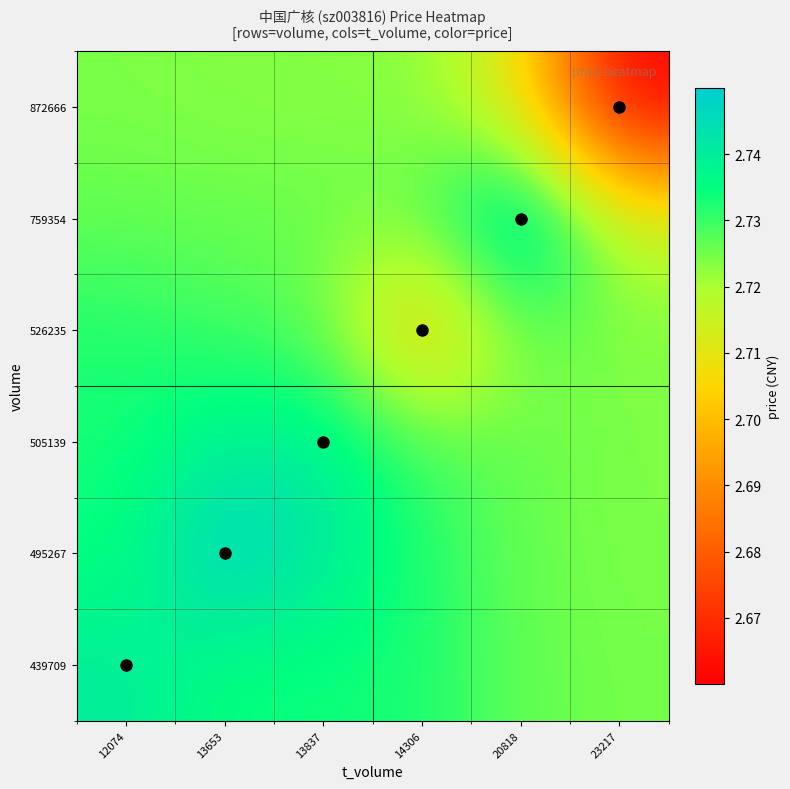

Reading right to left, transcribe all the data shown in this chart.

439709: 23217=2.7	20818=2.7	14306=2.7	13837=2.7	13653=2.7	12074=2.7
495267: 23217=2.7	20818=2.7	14306=2.7	13837=2.7	13653=2.7	12074=2.7
505139: 23217=2.7	20818=2.7	14306=2.7	13837=2.7	13653=2.7	12074=2.7
526235: 23217=2.7	20818=2.7	14306=2.7	13837=2.7	13653=2.7	12074=2.7
759354: 23217=2.7	20818=2.7	14306=2.7	13837=2.7	13653=2.7	12074=2.7
872666: 23217=2.7	20818=2.7	14306=2.7	13837=2.7	13653=2.7	12074=2.7